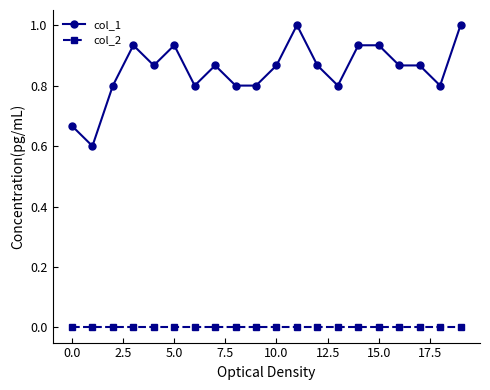

True or false: col_1 and col_2 cross at least once.

False